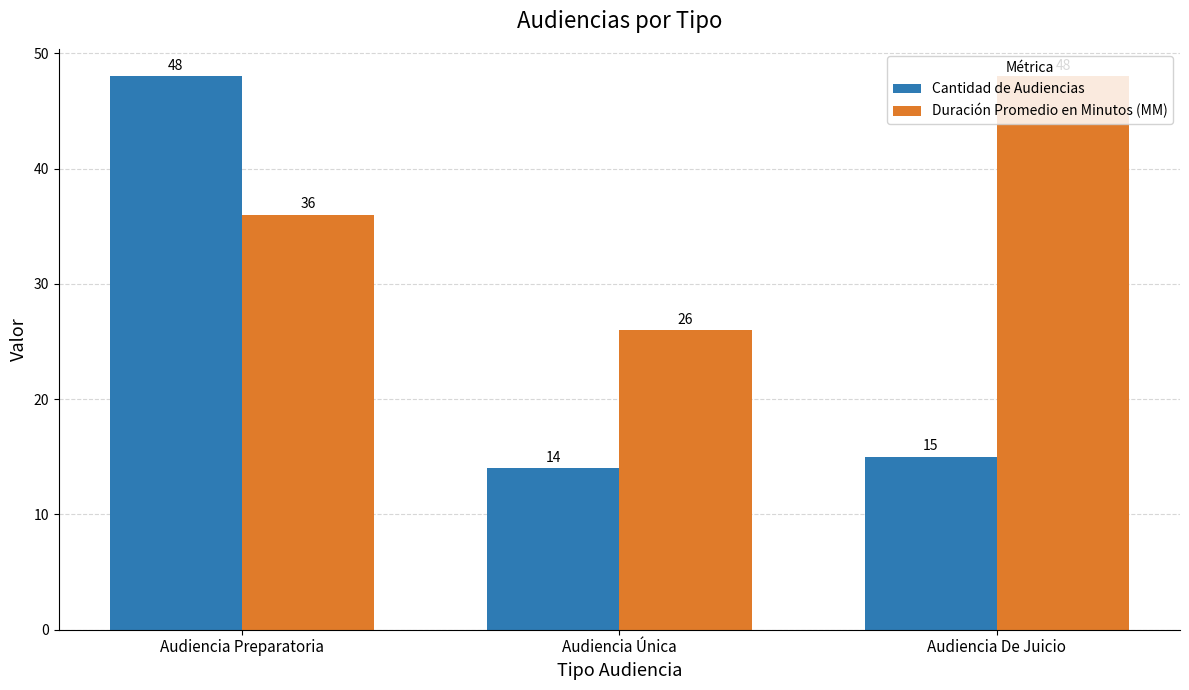

True or false: Cantidad de Audiencias has a value of 24 at Audiencia De Juicio.

False